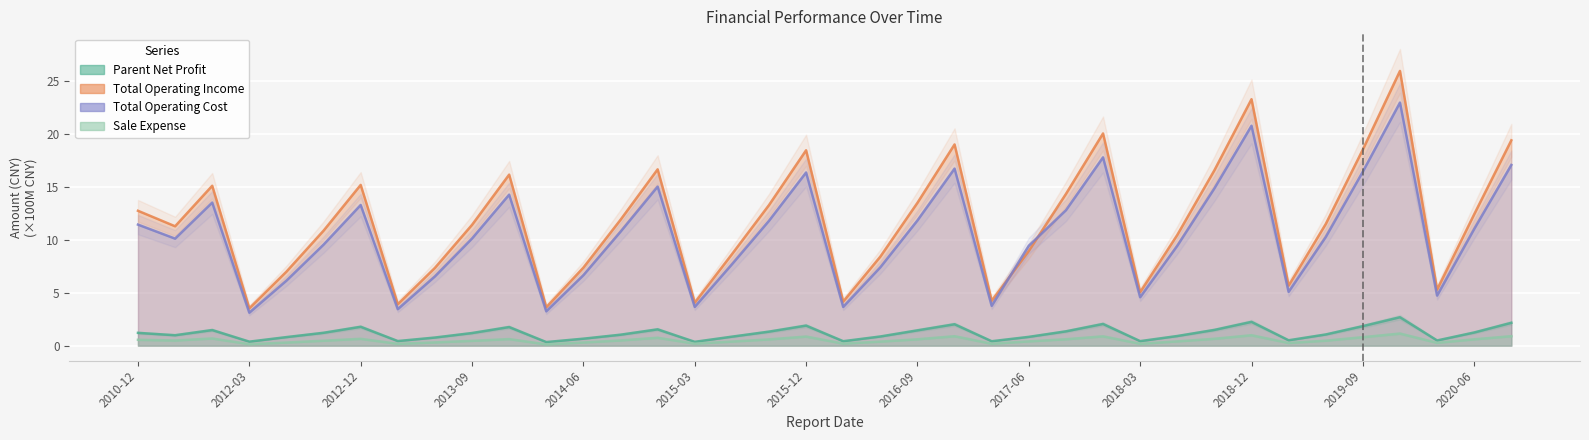

How many lines are shown in the chart?

4